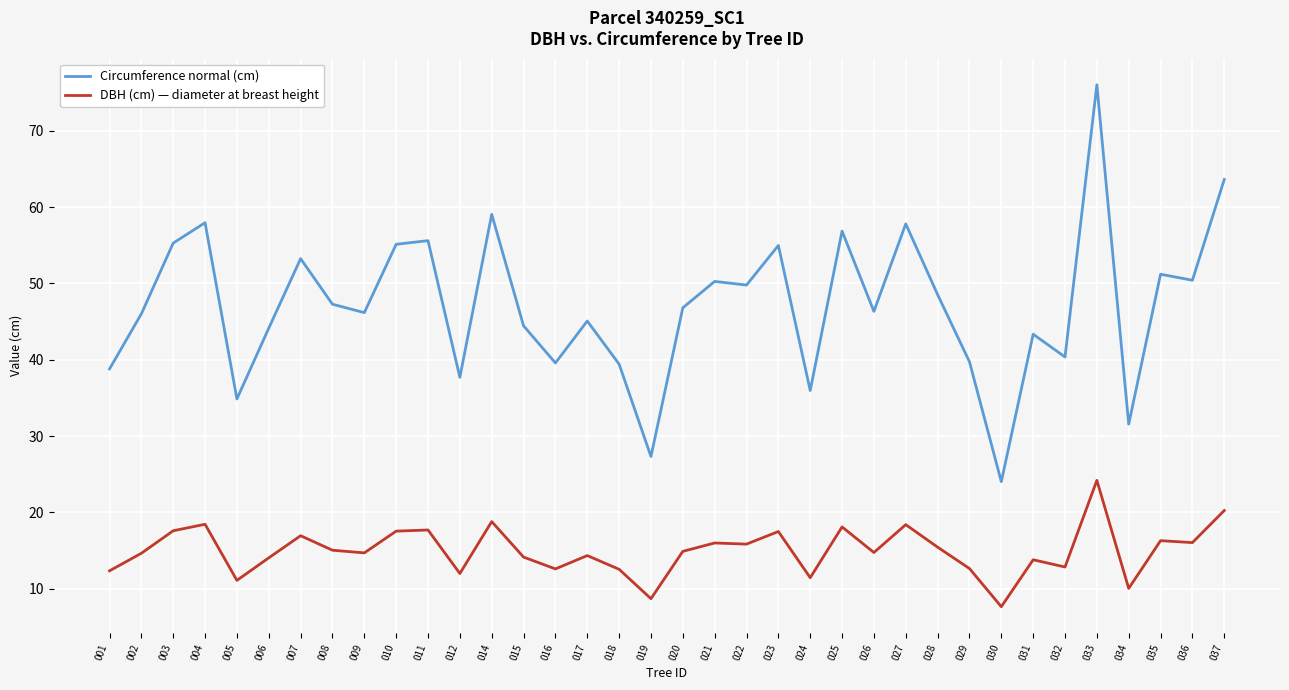

What is the total value across all series at 022?

65.6